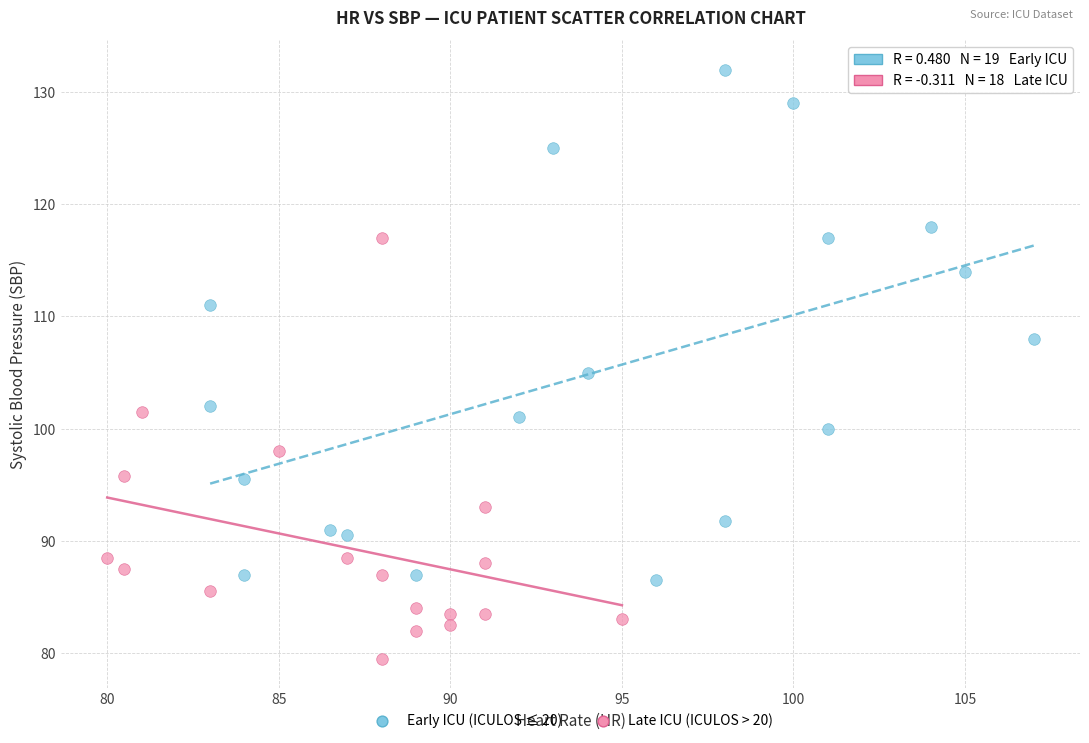

Which series has the widest spread of Y values?

Early ICU (ICULOS ≤ 20)